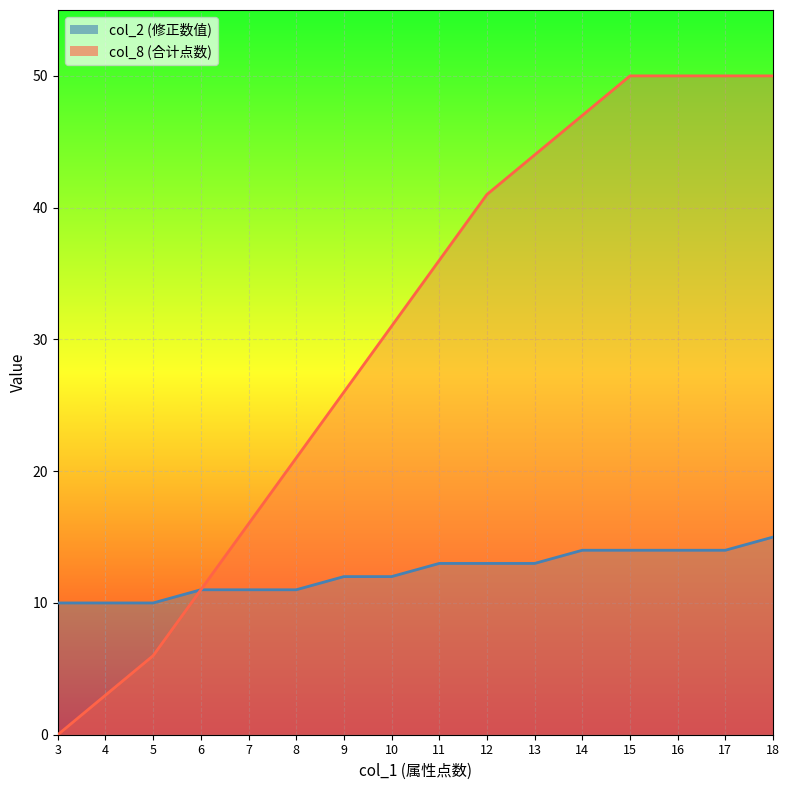

Reading right to left, what are all the values shown in this chart?

col_2: 15	14	14	14	14	13	13	13	12	12	11	11	11	10	10	10
col_8: 50	50	50	50	47	44	41	36	31	26	21	16	11	6	3	0